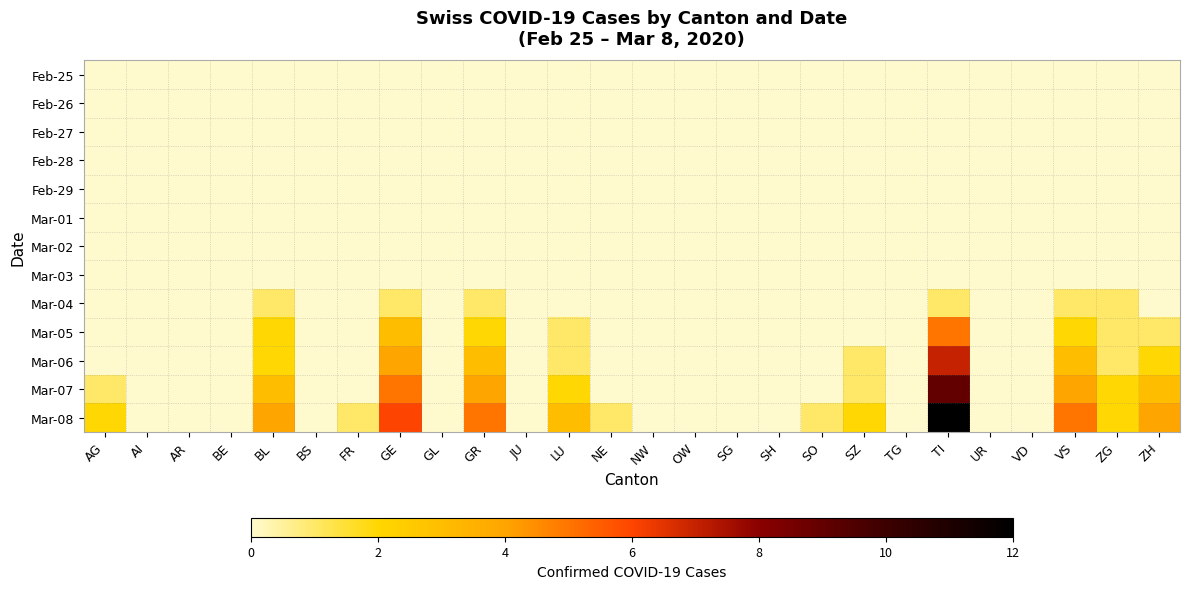

Reading left to right, what are all the values shown in this chart?

Feb-25: AG=0	AI=0	AR=0	BE=0	BL=0	BS=0	FR=0	GE=0	GL=0	GR=0	JU=0	LU=0	NE=0	NW=0	OW=0	SG=0	SH=0	SO=0	SZ=0	TG=0	TI=0	UR=0	VD=0	VS=0	ZG=0	ZH=0
Feb-26: AG=0	AI=0	AR=0	BE=0	BL=0	BS=0	FR=0	GE=0	GL=0	GR=0	JU=0	LU=0	NE=0	NW=0	OW=0	SG=0	SH=0	SO=0	SZ=0	TG=0	TI=0	UR=0	VD=0	VS=0	ZG=0	ZH=0
Feb-27: AG=0	AI=0	AR=0	BE=0	BL=0	BS=0	FR=0	GE=0	GL=0	GR=0	JU=0	LU=0	NE=0	NW=0	OW=0	SG=0	SH=0	SO=0	SZ=0	TG=0	TI=0	UR=0	VD=0	VS=0	ZG=0	ZH=0
Feb-28: AG=0	AI=0	AR=0	BE=0	BL=0	BS=0	FR=0	GE=0	GL=0	GR=0	JU=0	LU=0	NE=0	NW=0	OW=0	SG=0	SH=0	SO=0	SZ=0	TG=0	TI=0	UR=0	VD=0	VS=0	ZG=0	ZH=0
Feb-29: AG=0	AI=0	AR=0	BE=0	BL=0	BS=0	FR=0	GE=0	GL=0	GR=0	JU=0	LU=0	NE=0	NW=0	OW=0	SG=0	SH=0	SO=0	SZ=0	TG=0	TI=0	UR=0	VD=0	VS=0	ZG=0	ZH=0
Mar-01: AG=0	AI=0	AR=0	BE=0	BL=0	BS=0	FR=0	GE=0	GL=0	GR=0	JU=0	LU=0	NE=0	NW=0	OW=0	SG=0	SH=0	SO=0	SZ=0	TG=0	TI=0	UR=0	VD=0	VS=0	ZG=0	ZH=0
Mar-02: AG=0	AI=0	AR=0	BE=0	BL=0	BS=0	FR=0	GE=0	GL=0	GR=0	JU=0	LU=0	NE=0	NW=0	OW=0	SG=0	SH=0	SO=0	SZ=0	TG=0	TI=0	UR=0	VD=0	VS=0	ZG=0	ZH=0
Mar-03: AG=0	AI=0	AR=0	BE=0	BL=0	BS=0	FR=0	GE=0	GL=0	GR=0	JU=0	LU=0	NE=0	NW=0	OW=0	SG=0	SH=0	SO=0	SZ=0	TG=0	TI=0	UR=0	VD=0	VS=0	ZG=0	ZH=0
Mar-04: AG=0	AI=0	AR=0	BE=0	BL=1	BS=0	FR=0	GE=1	GL=0	GR=1	JU=0	LU=0	NE=0	NW=0	OW=0	SG=0	SH=0	SO=0	SZ=0	TG=0	TI=1	UR=0	VD=0	VS=1	ZG=1	ZH=0
Mar-05: AG=0	AI=0	AR=0	BE=0	BL=2	BS=0	FR=0	GE=3	GL=0	GR=2	JU=0	LU=1	NE=0	NW=0	OW=0	SG=0	SH=0	SO=0	SZ=0	TG=0	TI=5	UR=0	VD=0	VS=2	ZG=1	ZH=1
Mar-06: AG=0	AI=0	AR=0	BE=0	BL=2	BS=0	FR=0	GE=4	GL=0	GR=3	JU=0	LU=1	NE=0	NW=0	OW=0	SG=0	SH=0	SO=0	SZ=1	TG=0	TI=7	UR=0	VD=0	VS=3	ZG=1	ZH=2
Mar-07: AG=1	AI=0	AR=0	BE=0	BL=3	BS=0	FR=0	GE=5	GL=0	GR=4	JU=0	LU=2	NE=0	NW=0	OW=0	SG=0	SH=0	SO=0	SZ=1	TG=0	TI=9	UR=0	VD=0	VS=4	ZG=2	ZH=3
Mar-08: AG=2	AI=0	AR=0	BE=0	BL=4	BS=0	FR=1	GE=6	GL=0	GR=5	JU=0	LU=3	NE=1	NW=0	OW=0	SG=0	SH=0	SO=1	SZ=2	TG=0	TI=12	UR=0	VD=0	VS=5	ZG=2	ZH=4